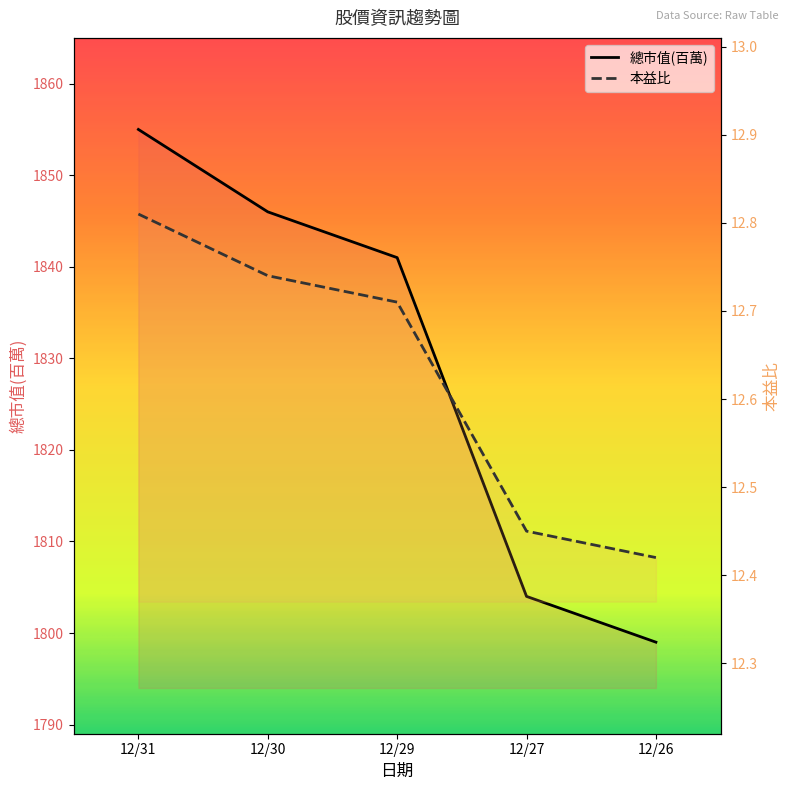

Which label corresponds to the smallest value in the chart?

12/26